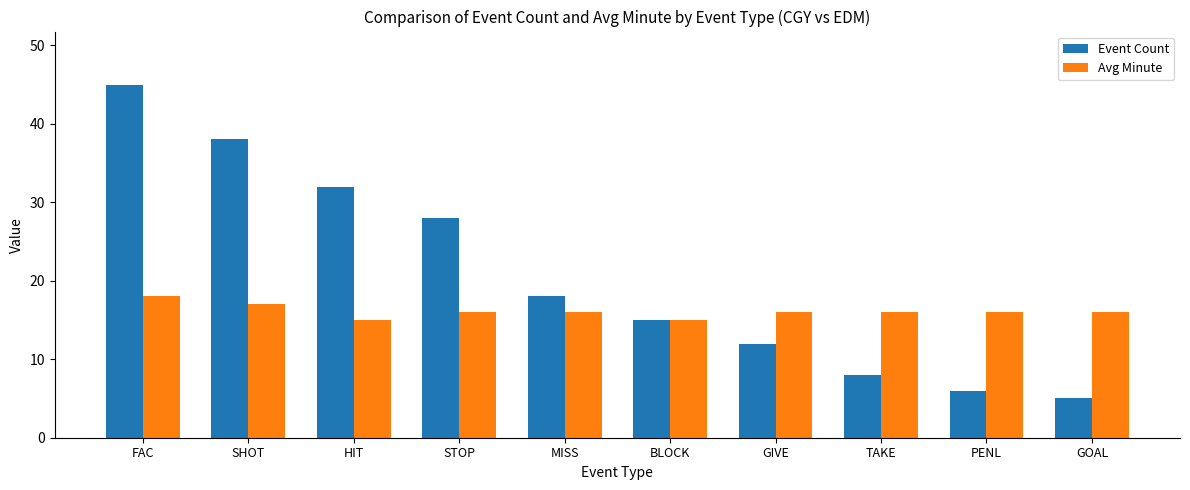

Reading left to right, extract all data points from this chart.

Event Count: FAC=45	SHOT=38	HIT=32	STOP=28	MISS=18	BLOCK=15	GIVE=12	TAKE=8	PENL=6	GOAL=5
Avg Minute: FAC=18	SHOT=17	HIT=15	STOP=16	MISS=16	BLOCK=15	GIVE=16	TAKE=16	PENL=16	GOAL=16